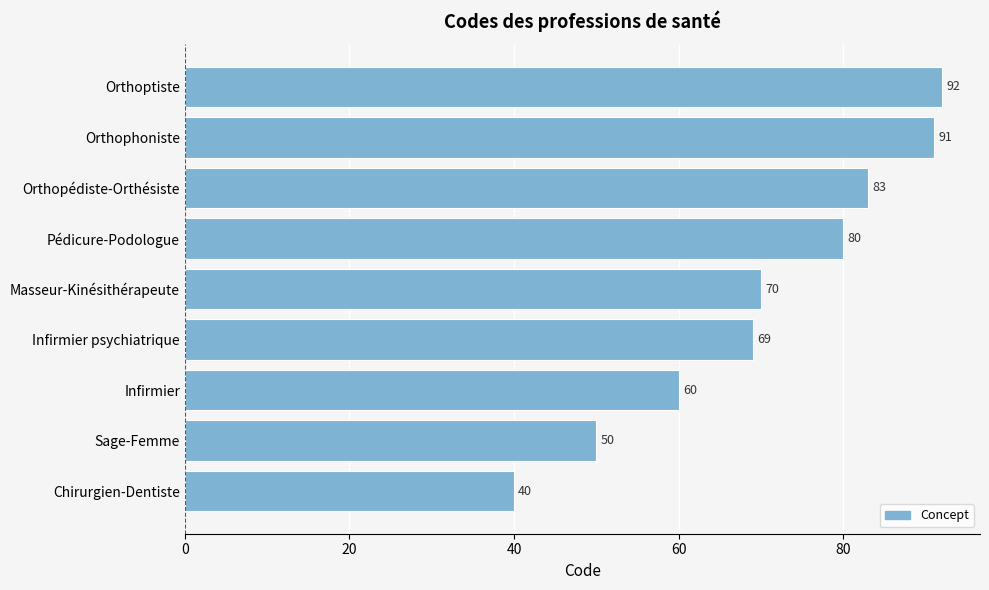

At which label is the value closest to 66?

Infirmier psychiatrique